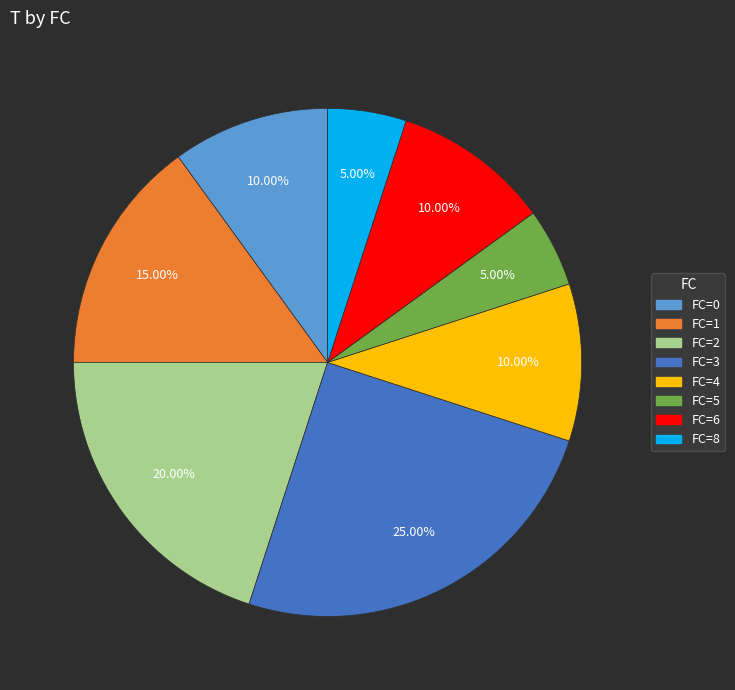

Is there a majority slice in this chart?

No